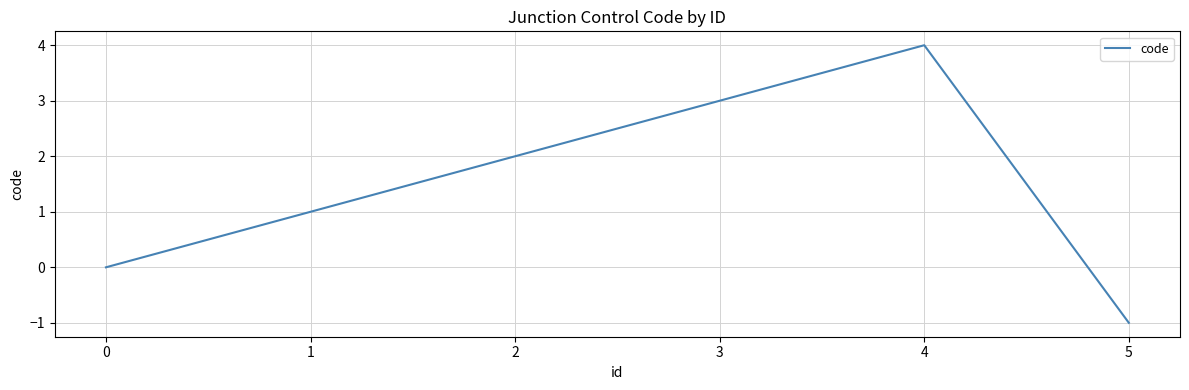

Where is the data nearest to the value 1?

1